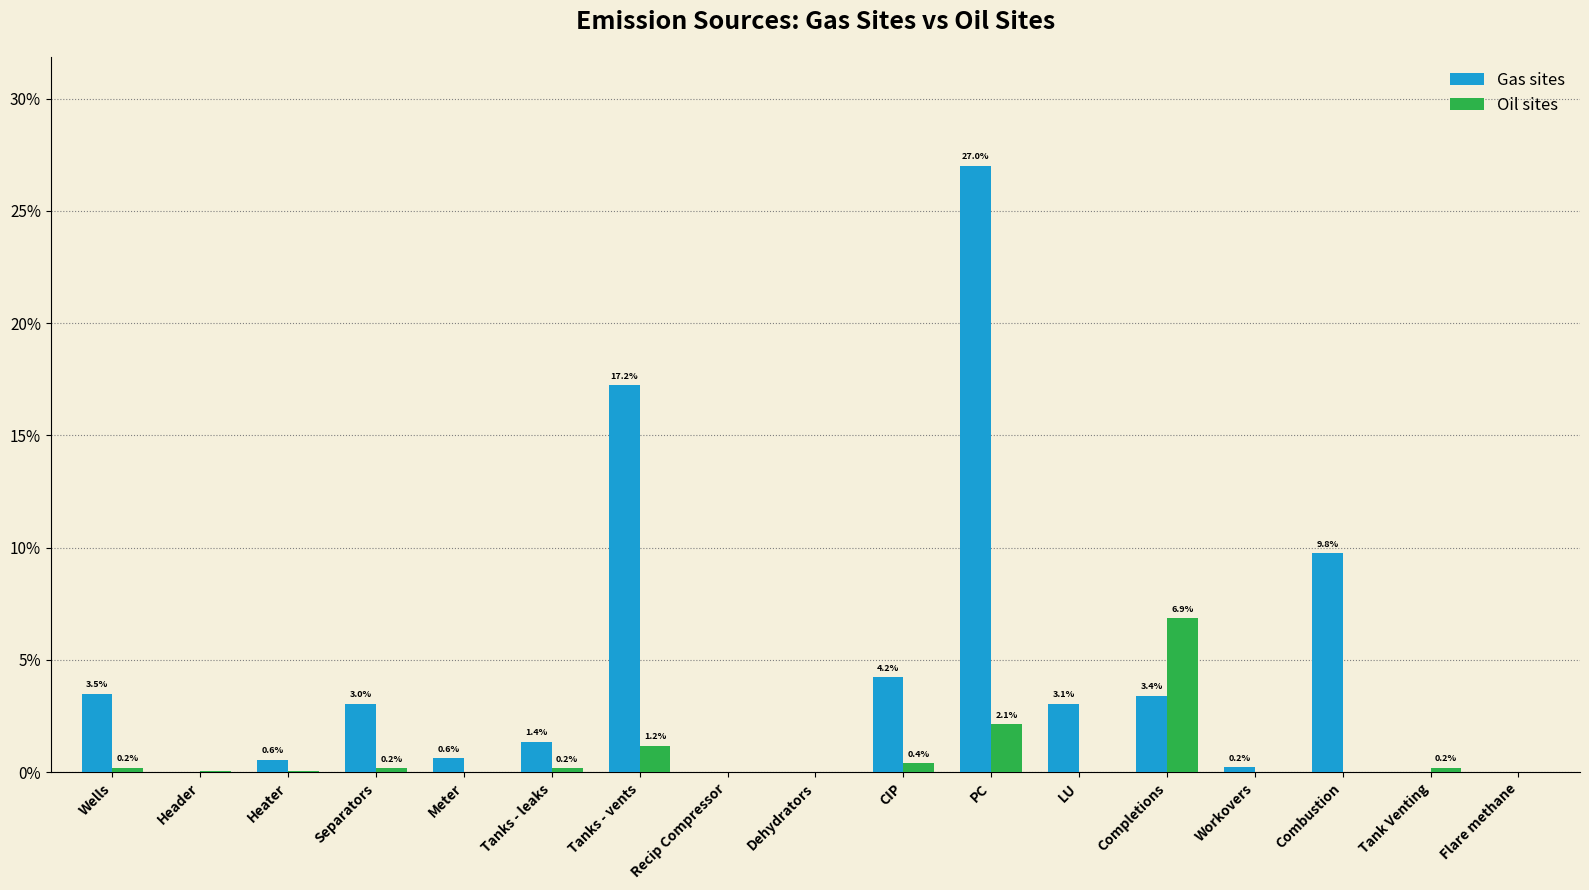

Which series has the largest total across all categories?

Gas sites